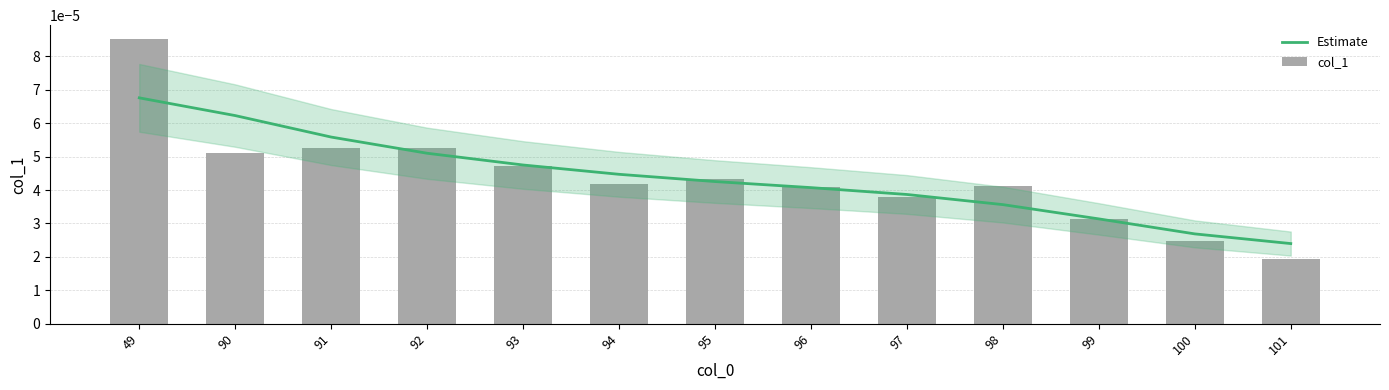

List the series in order of their overall mean, highest first.

Estimate, col_1